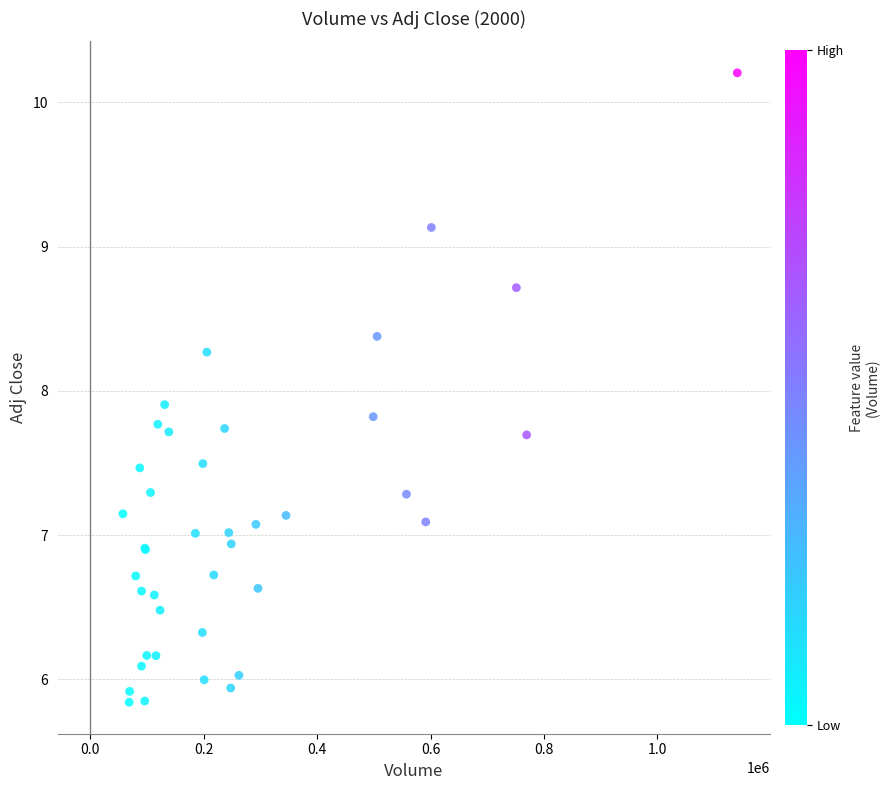

What Y value in the scatter plot is closest to 8?

7.9